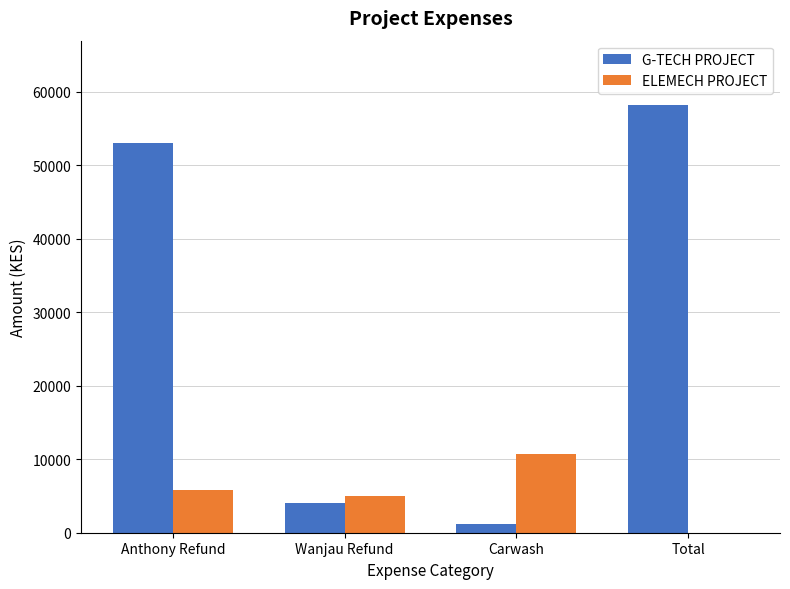

Does the chart contain stacked bars?

No